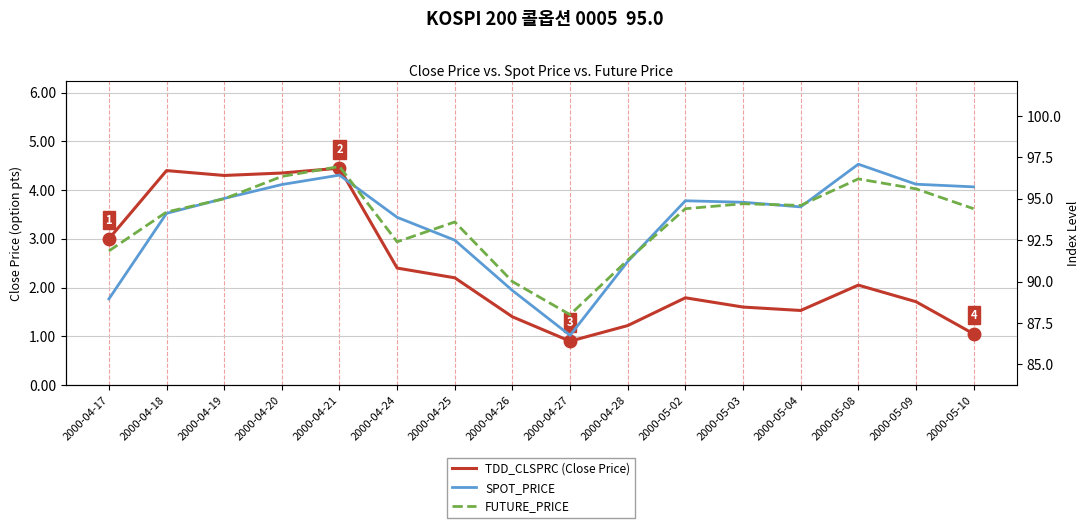

Where does the SPOT_PRICE series first go above 94?

2000-04-18